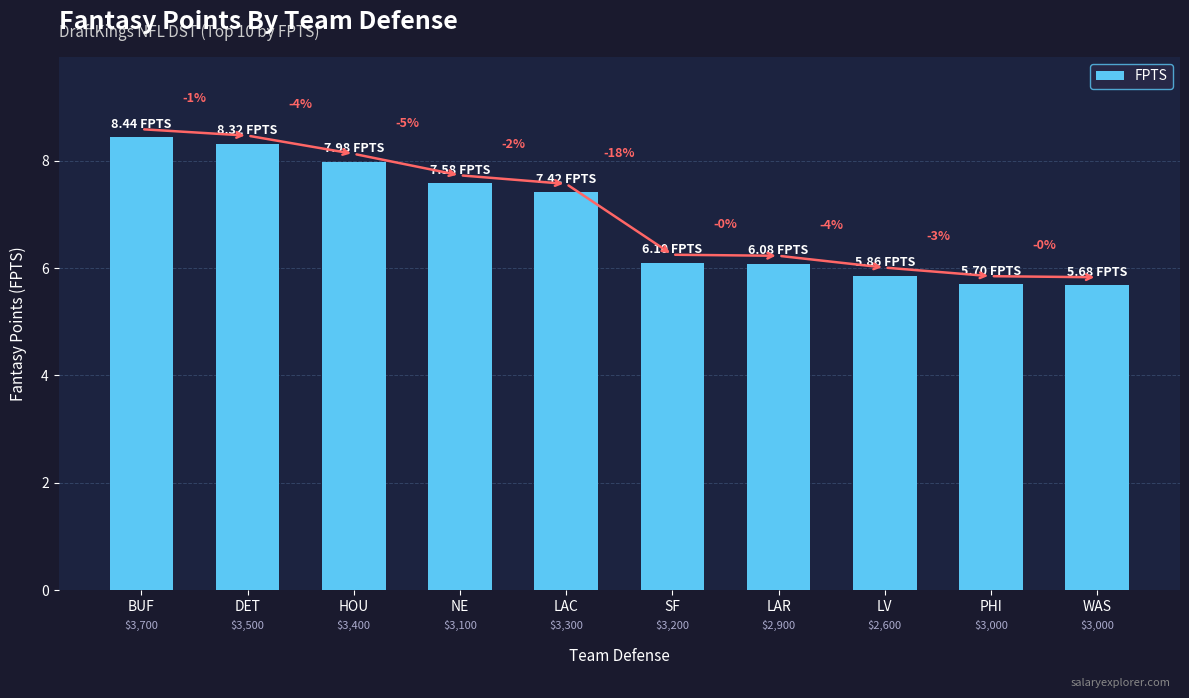

What is the difference between the values at HOU and SF?

1.9